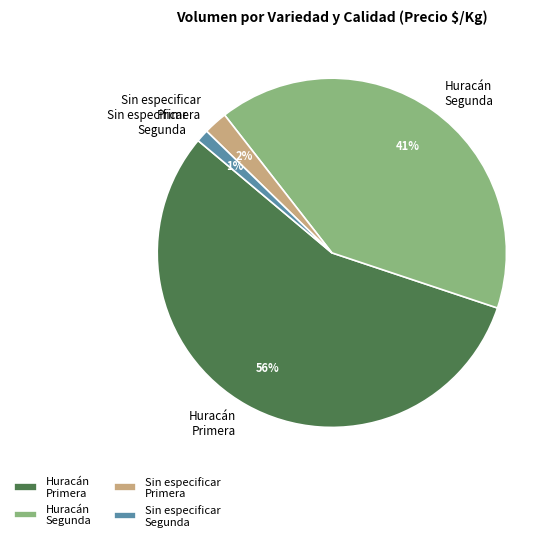

Is there a majority slice in this chart?

Yes